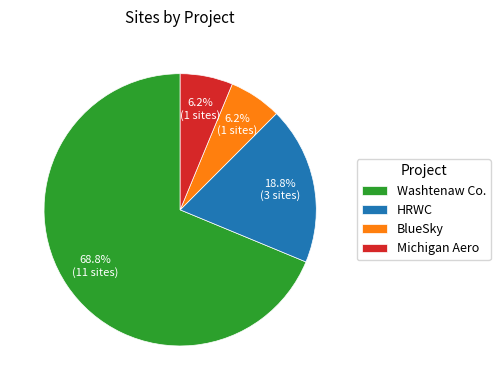

Is there a majority slice in this chart?

Yes